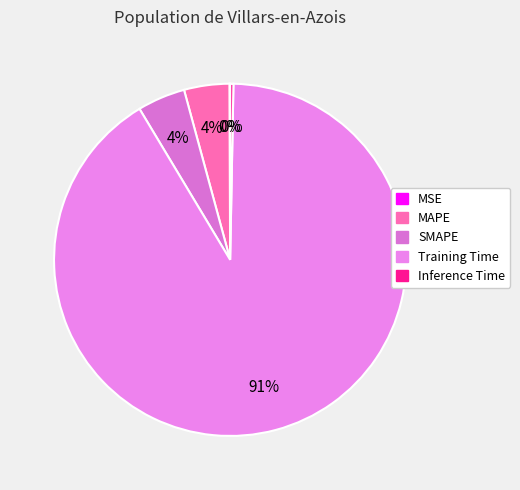

Rank the categories by value from lowest to highest.

MSE, Inference Time, MAPE, SMAPE, Training Time